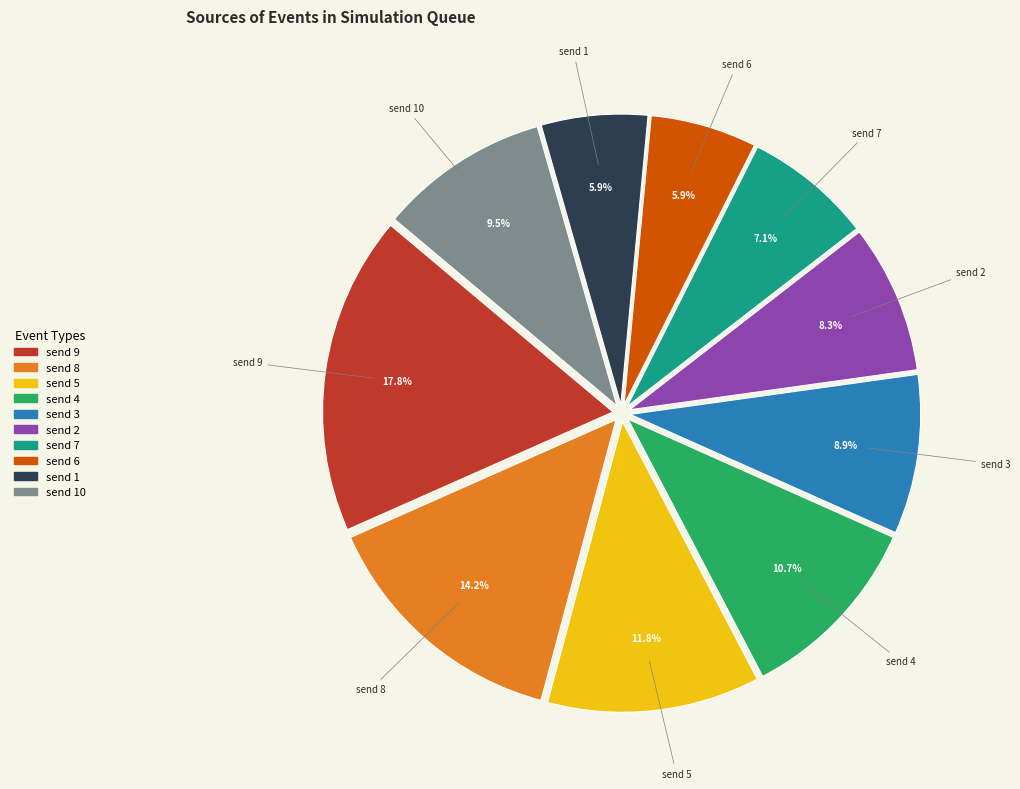

How many slices are in this pie chart?

10